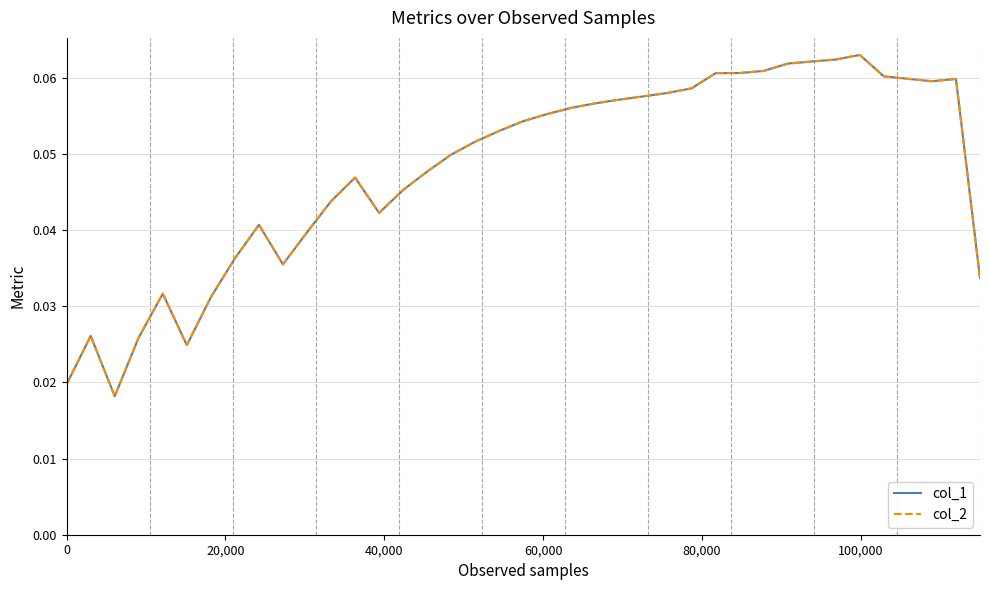

Does the chart display data point markers on the line(s)?

No